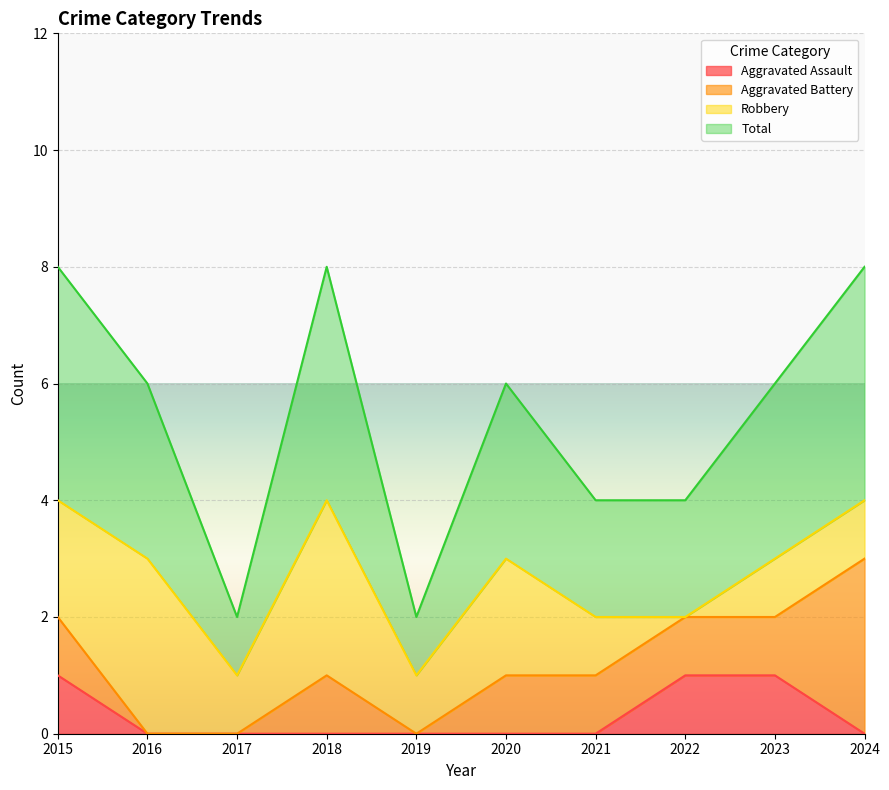

True or false: Aggravated Assault has a value of 1 at 2018.

False